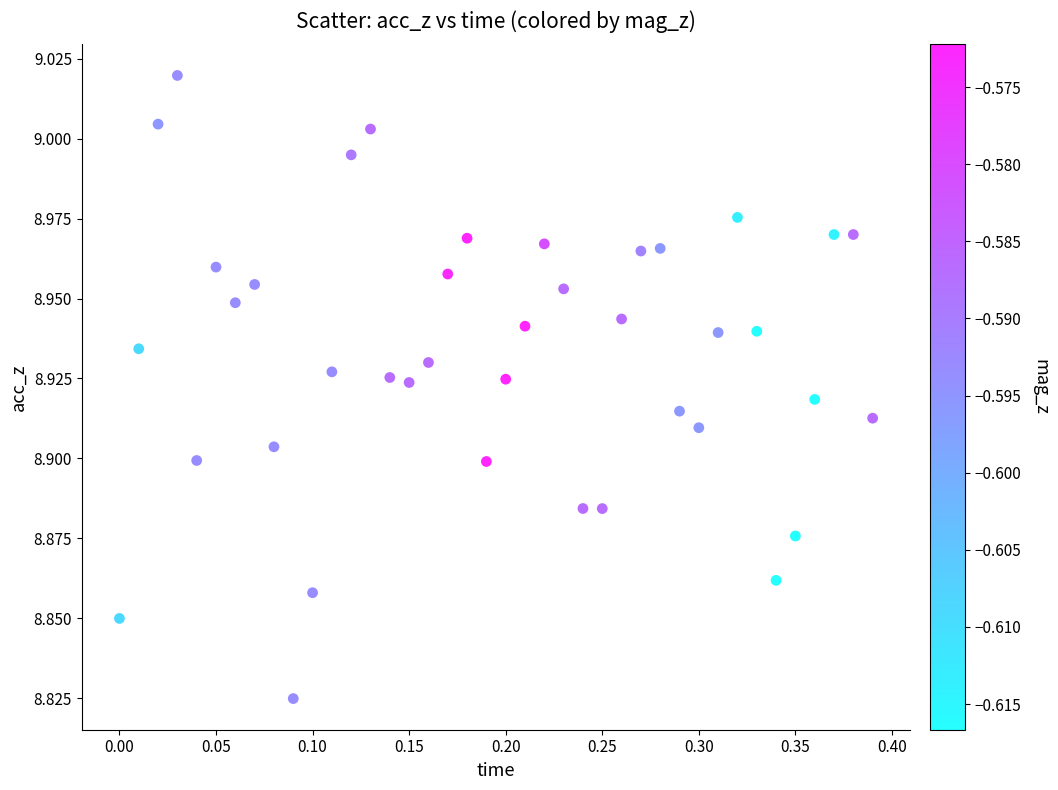

What is the range of X values (max minus min)?

0.4